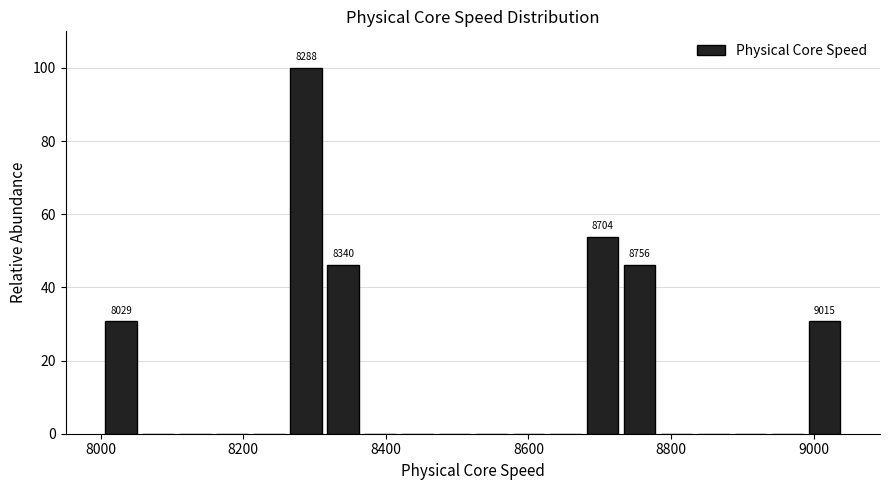

Around what value on the x-axis is the tallest bar? Give the approximate position of its centre, as read against the axis.

8280